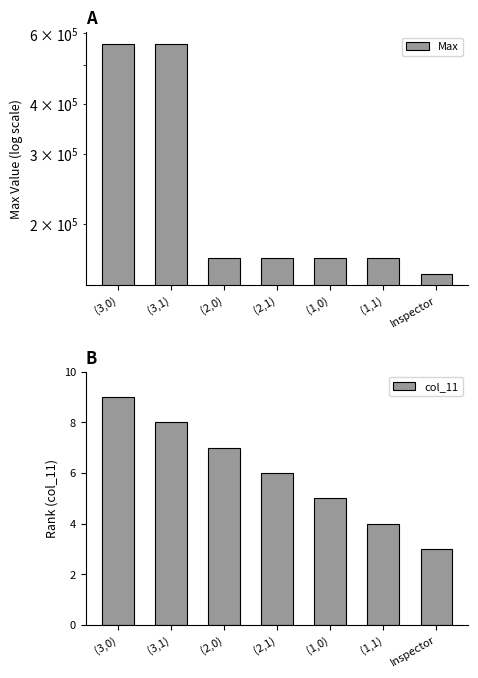

Where is Max nearest to the value 358350?

(2,0)